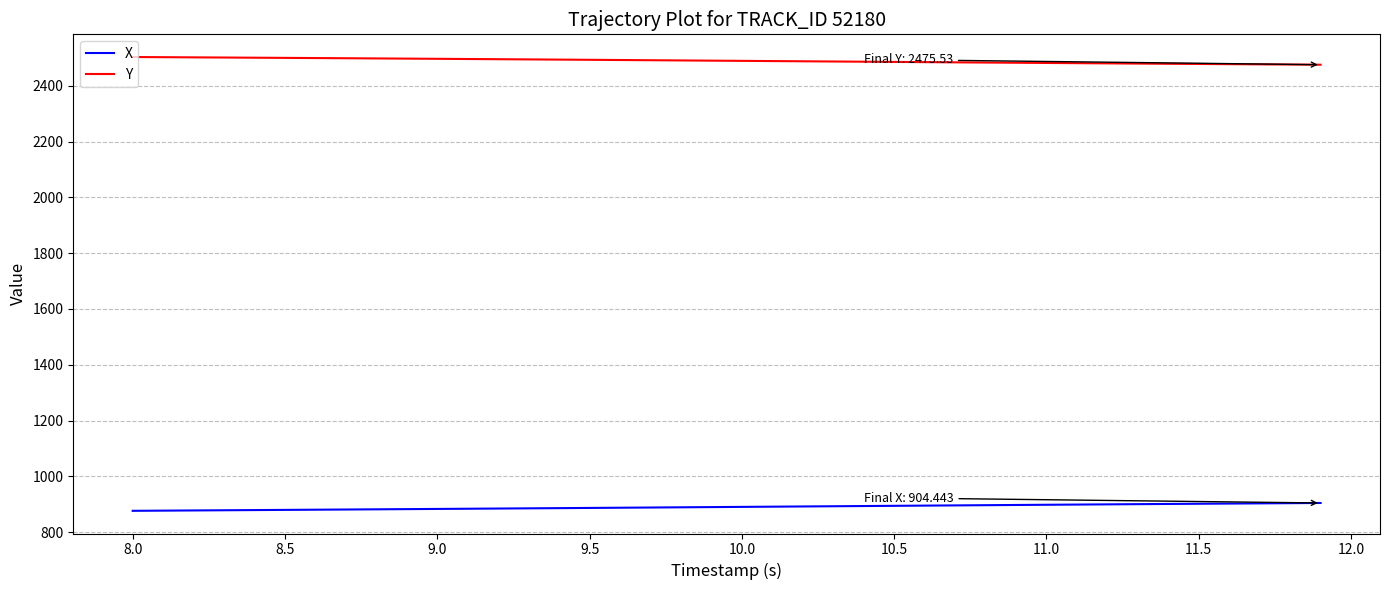

Which series has the largest total across all categories?

Y